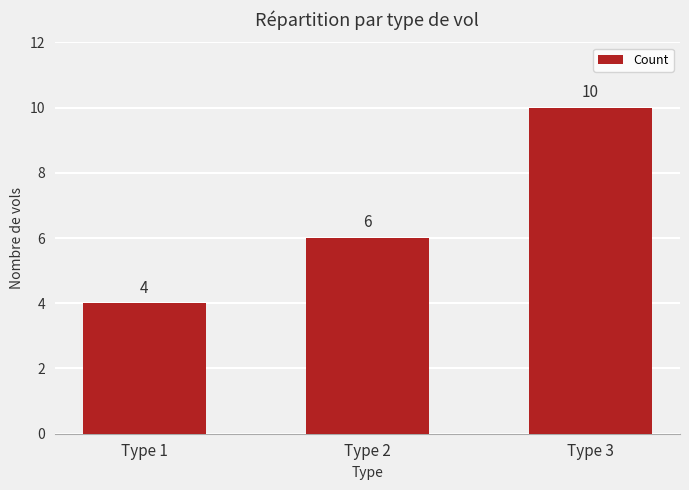

What is the difference between the maximum and minimum values?

6